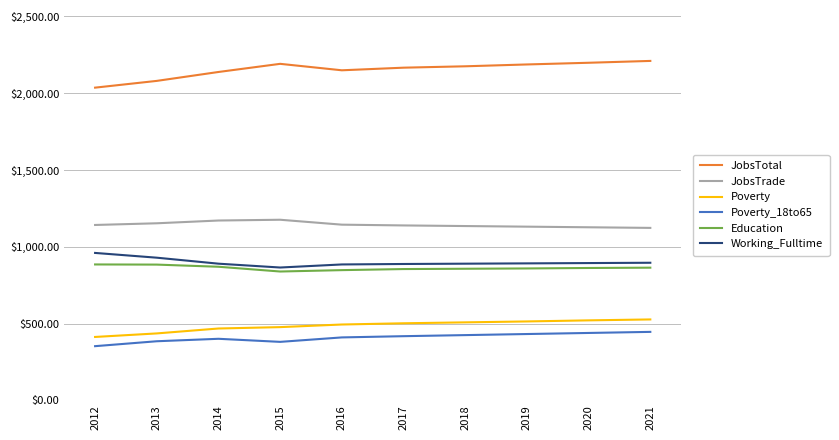

True or false: JobsTotal and JobsTrade intersect in this chart.

False